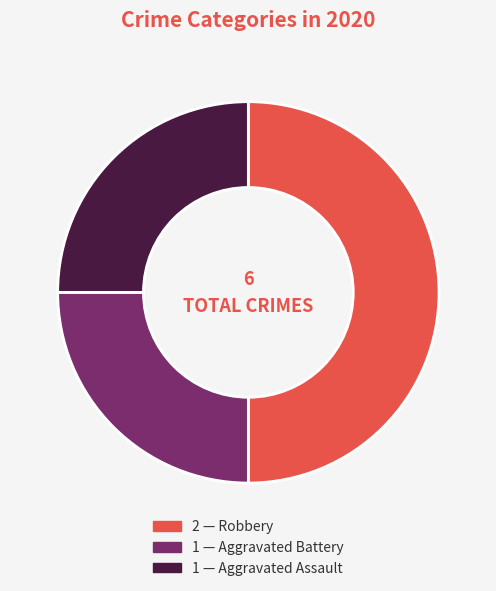

Which category has the smallest portion of the pie?

Aggravated Battery